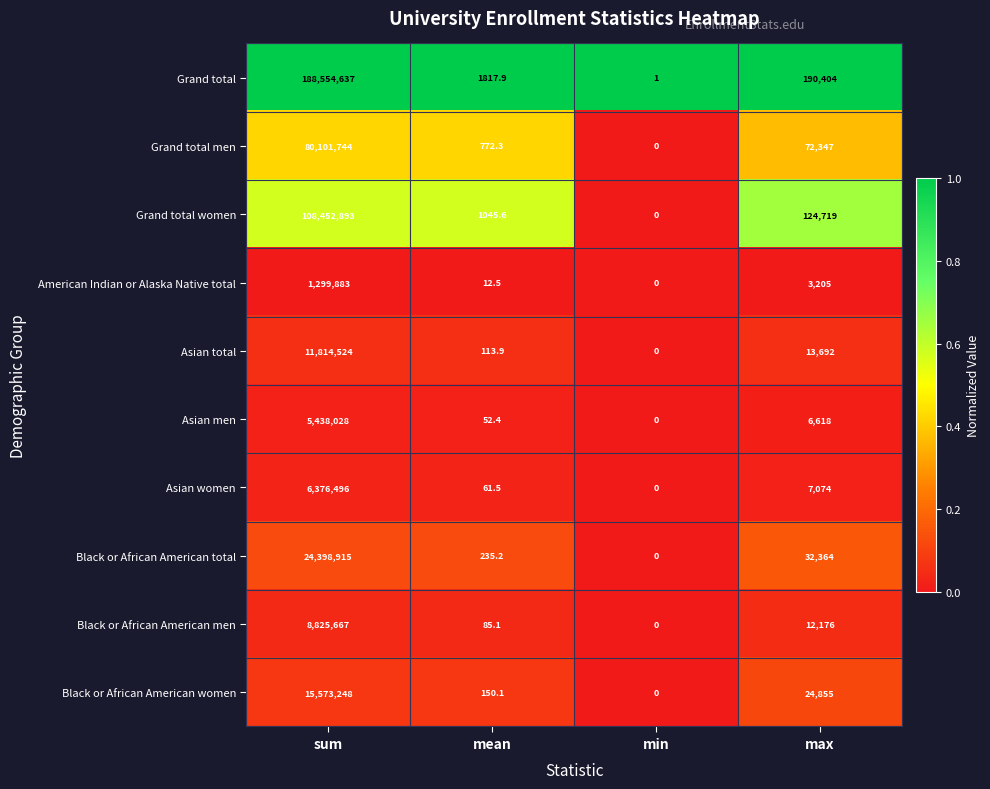

Between sum and mean, which series saw the biggest shift?

Grand total